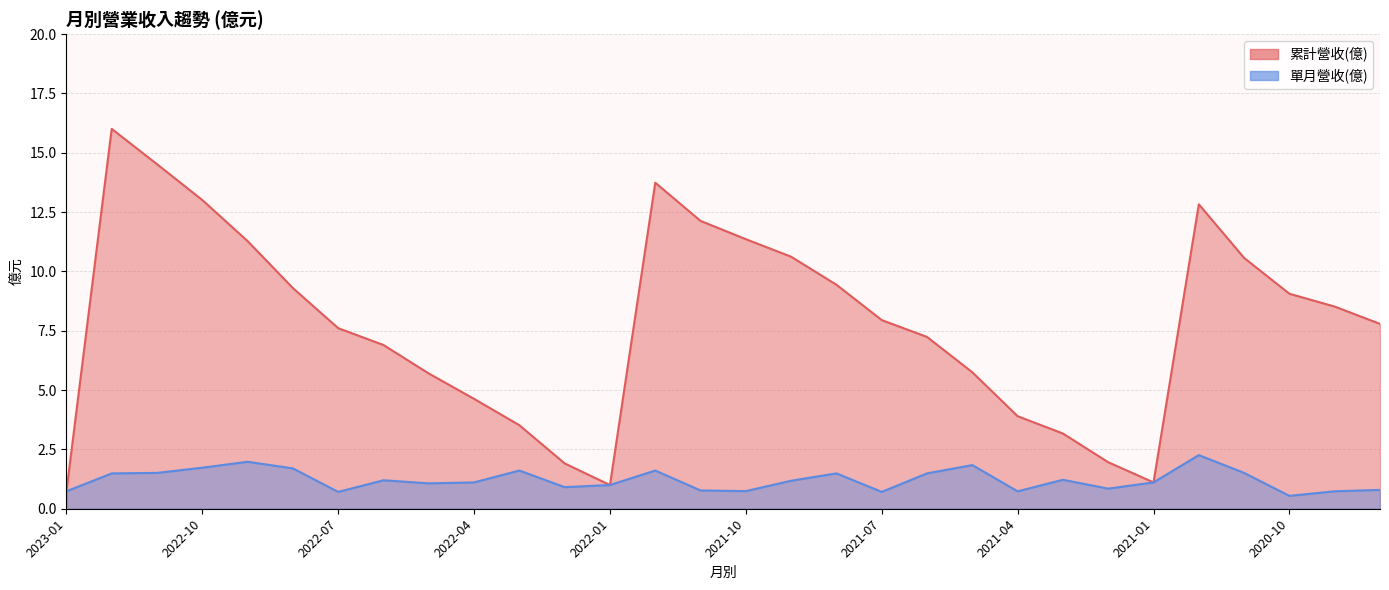

How many data points in 累計營收(億) are less than 7?

12